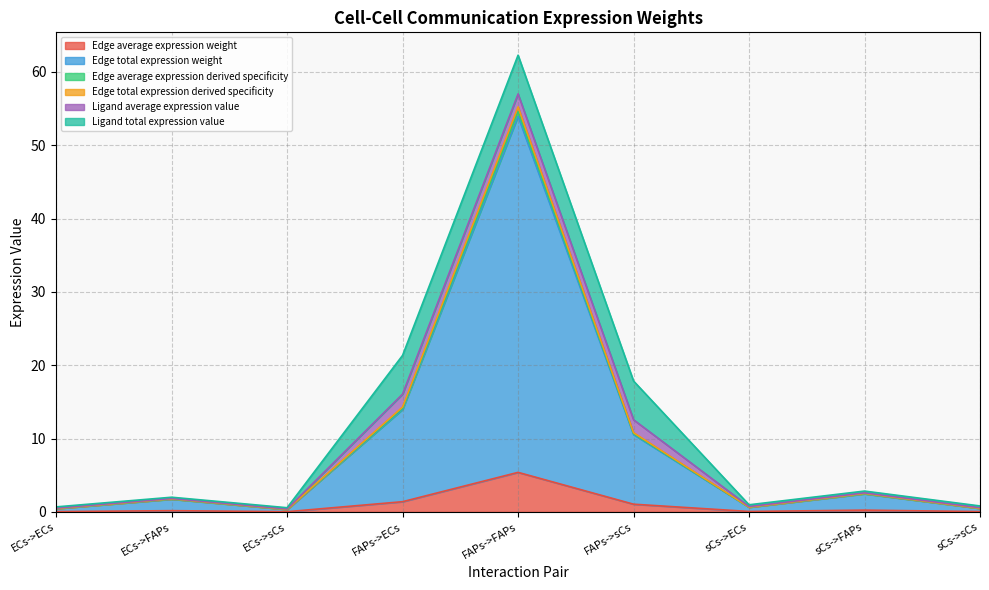

Where does the Edge total expression derived specificity series first go above 1?

ECs->FAPs